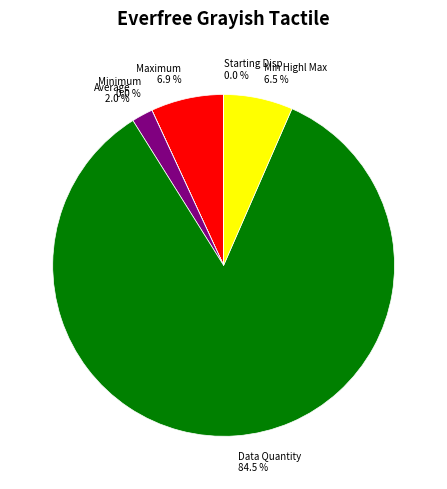

What percentage do Data Quantity 84.5 % and Average 2.0 % together represent?

86.6%